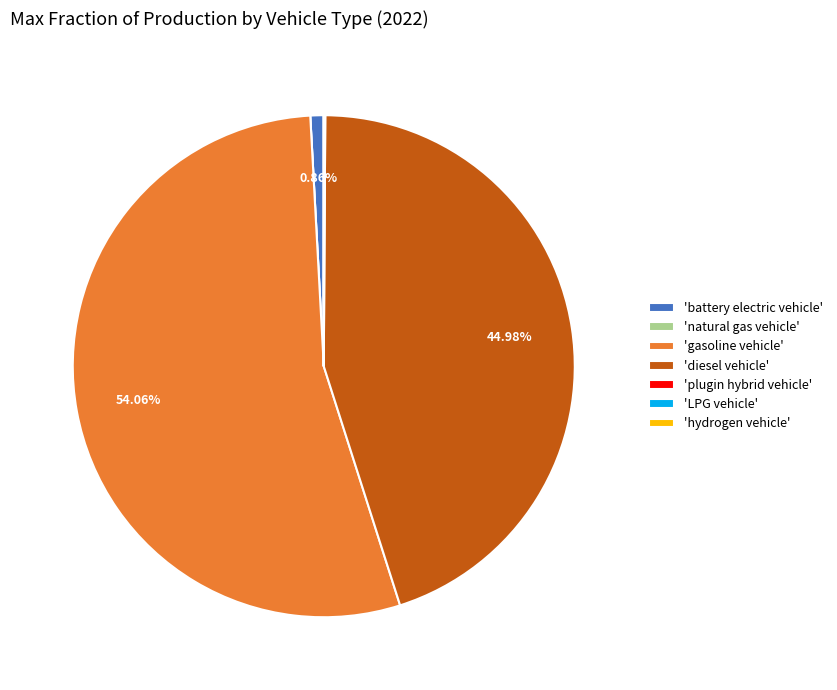

Which category has the biggest portion of the pie?

'gasoline vehicle'